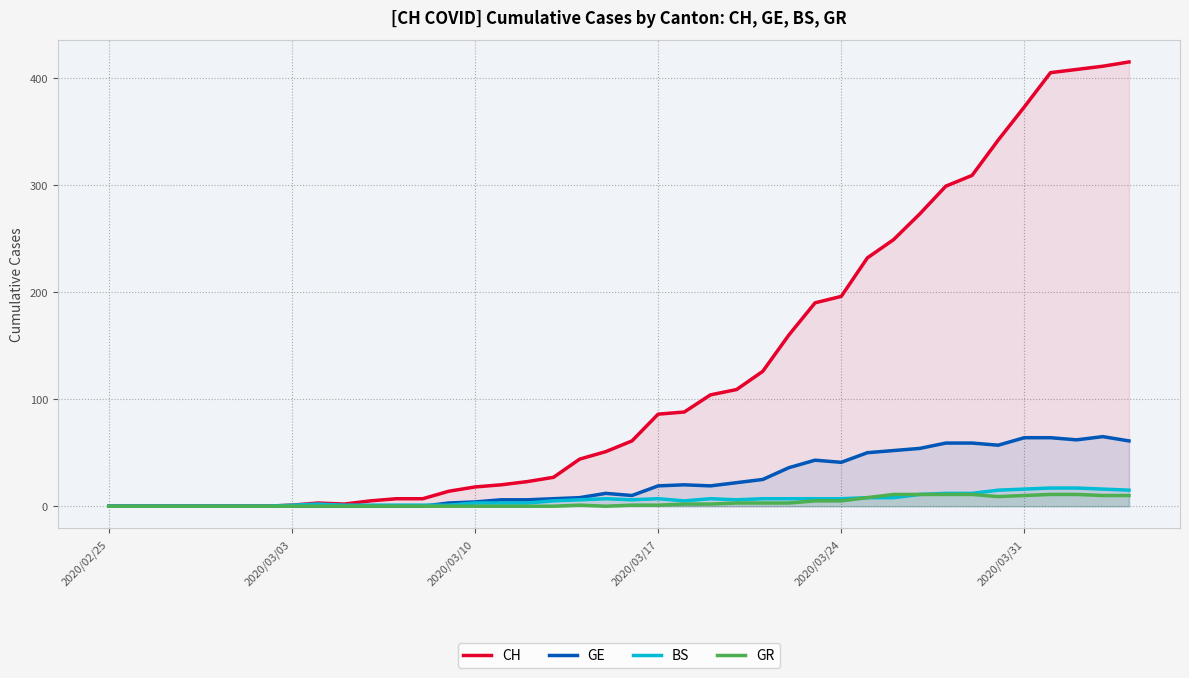

Is it true that GE equals 31 at 2020/02/25?

False